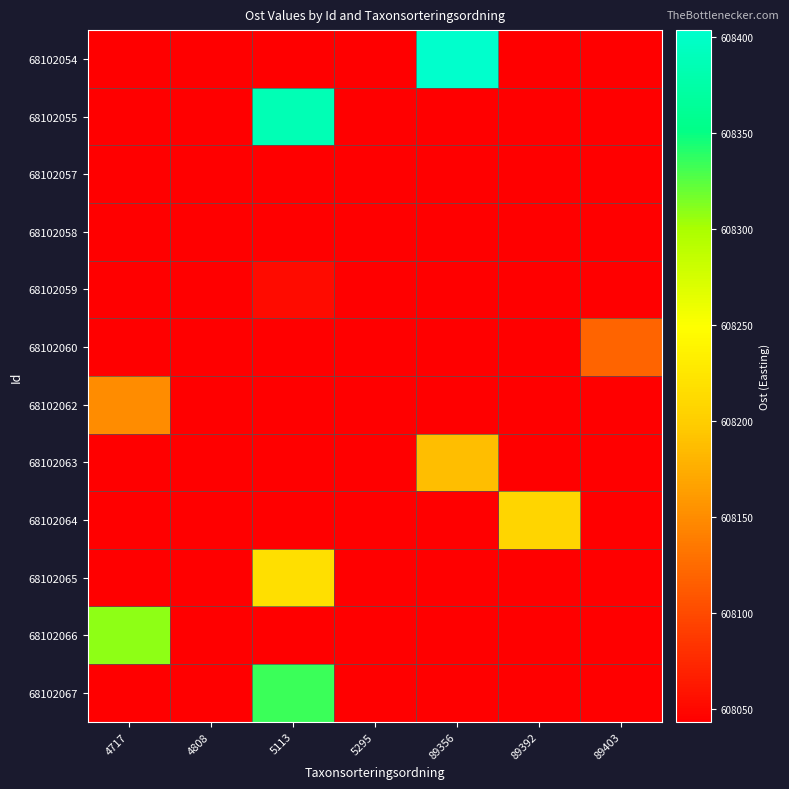

What is the spread (max minus min) of values at 5113?

343.2